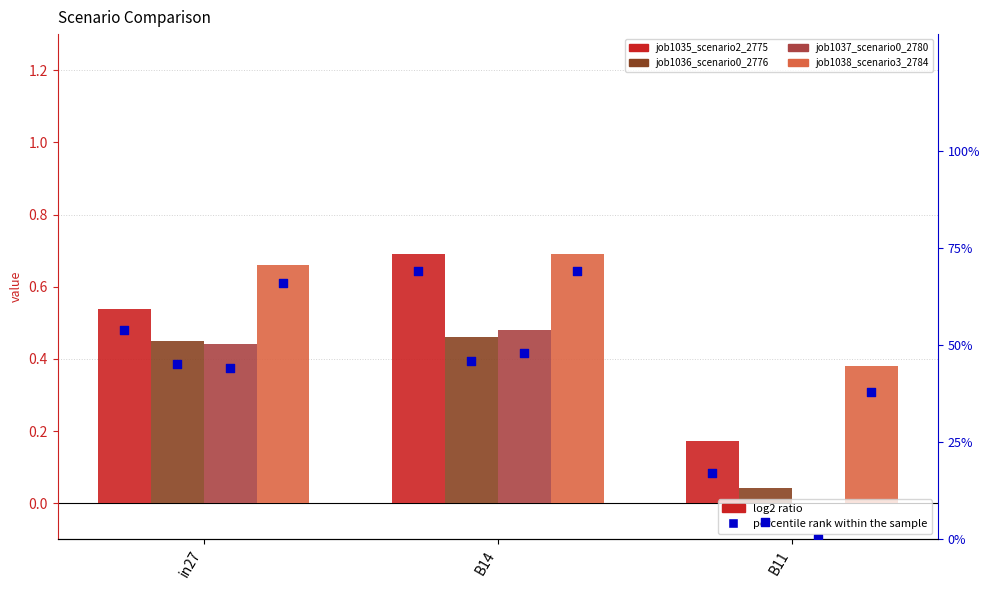

Is the value of job1035_scenario2_2775 at B11 greater than the value of job1037_scenario0_2780 at in27?

No